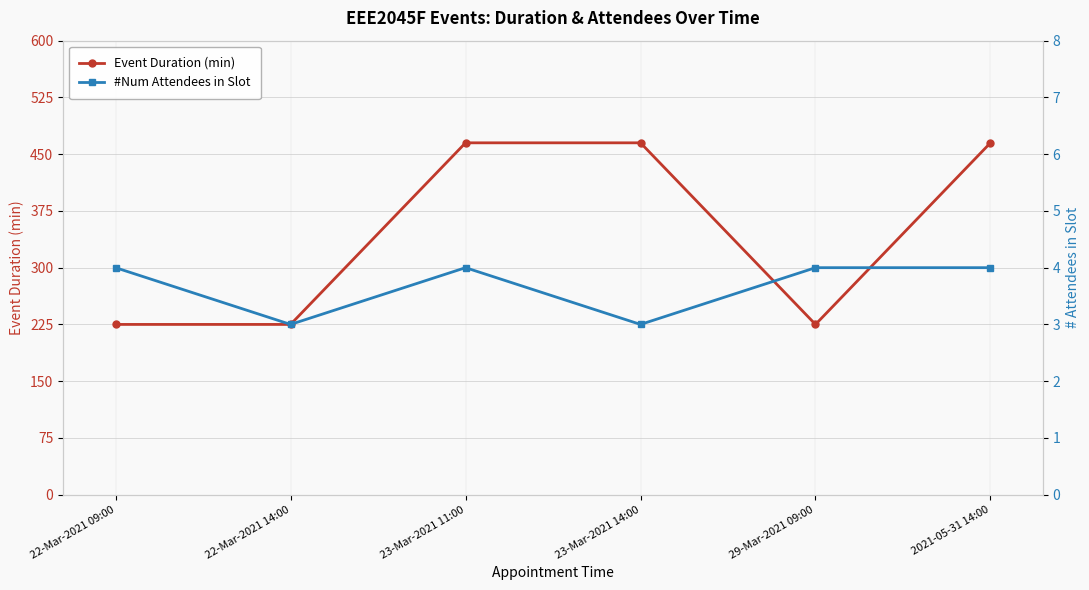

Which series has the widest spread of values?

Event Duration (min)